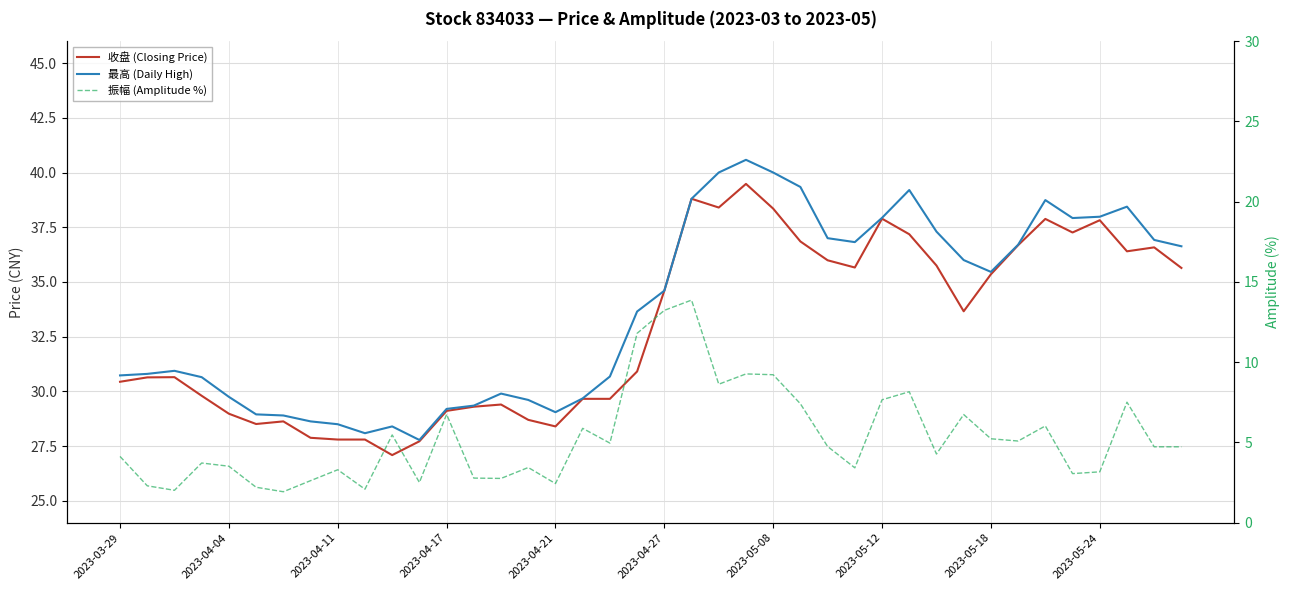

True or false: 振幅 (Amplitude %) and 收盘 (Closing Price) intersect in this chart.

False